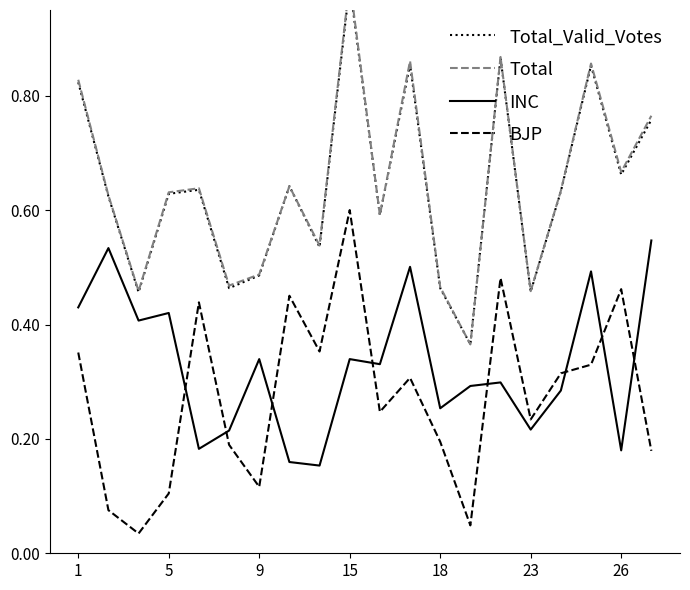

True or false: BJP and INC intersect in this chart.

True